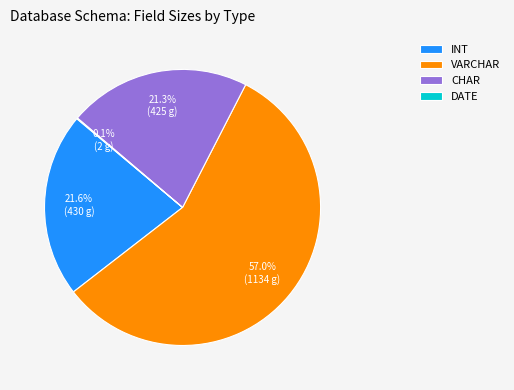

How much of the chart is everything except CHAR?

78.7%